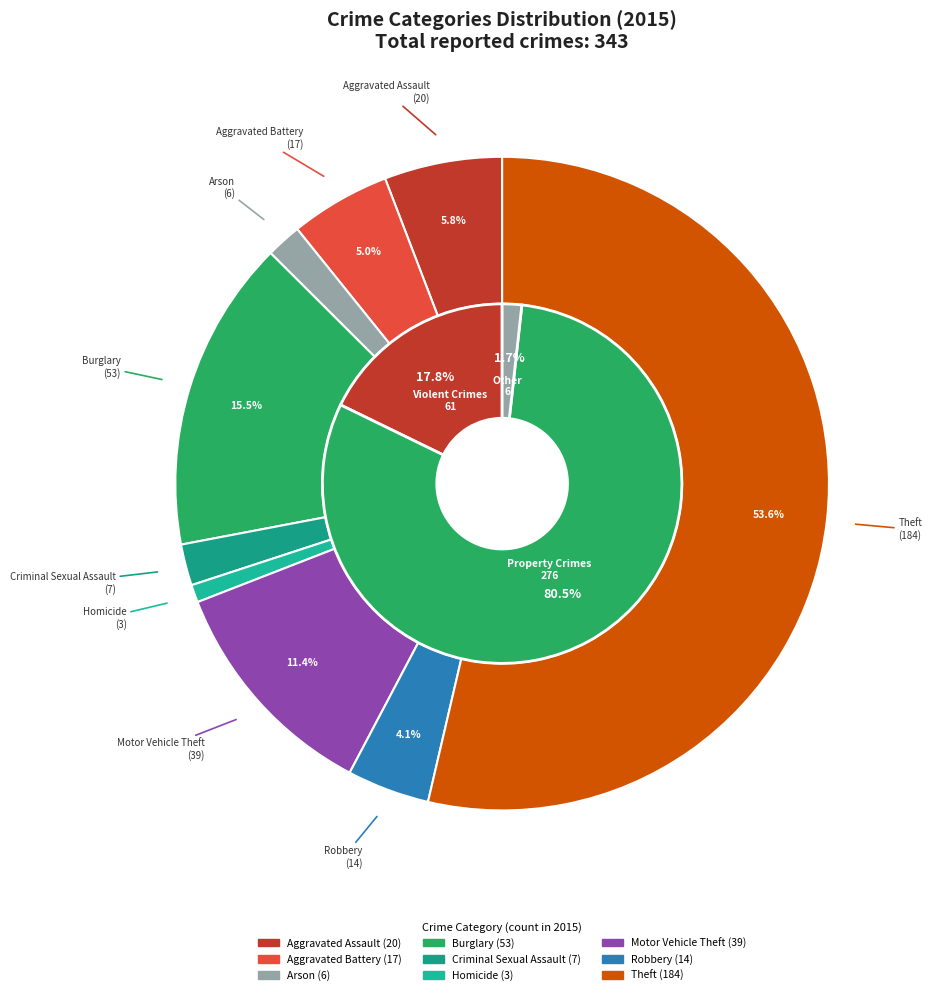

To the nearest percent, what is the difference between the Aggravated Assault and Aggravated Battery slice percentages?

1%